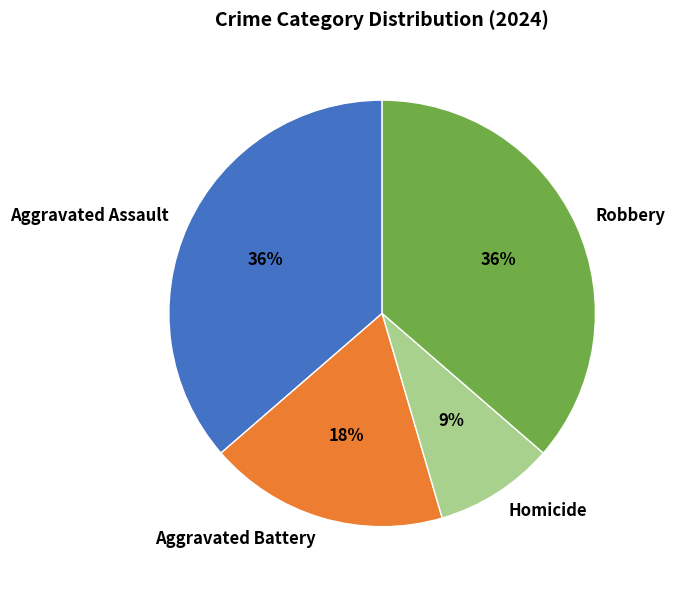

Do Robbery and Aggravated Assault together represent more than half of the pie?

Yes